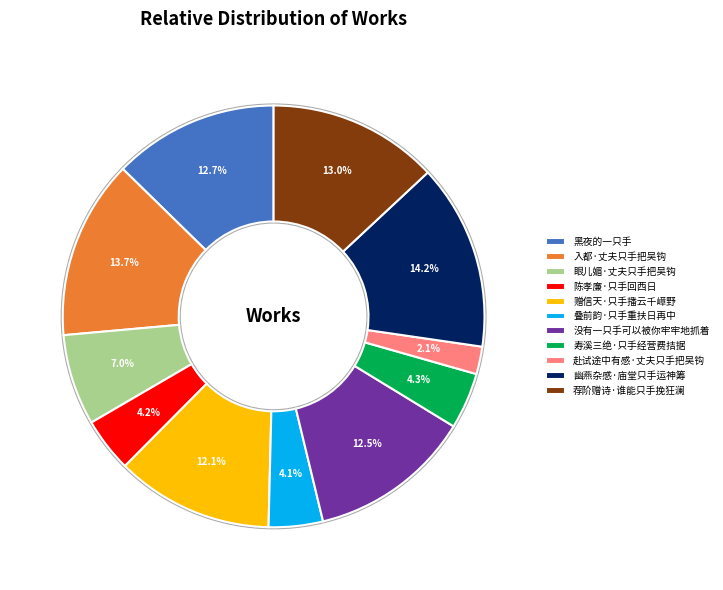

Is there any slice that represents more than half of the pie?

No